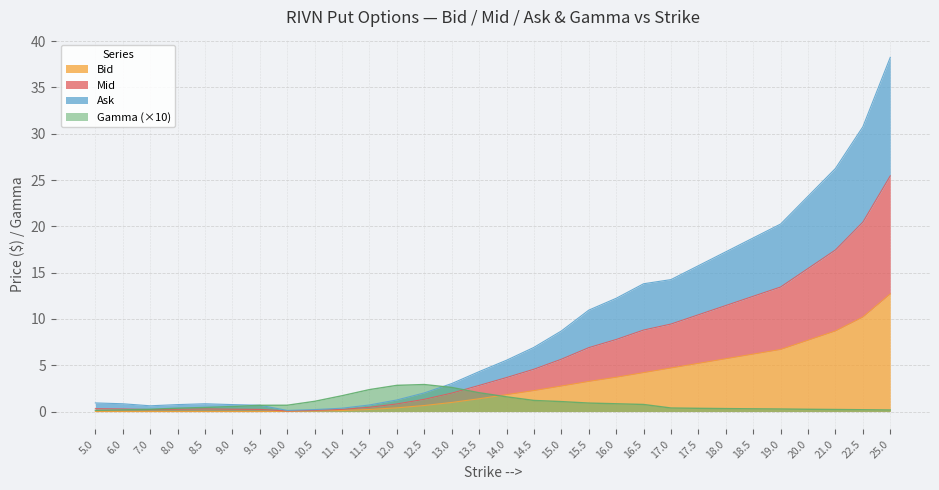

What is the spread (max minus min) of values at 10.5?

1.0